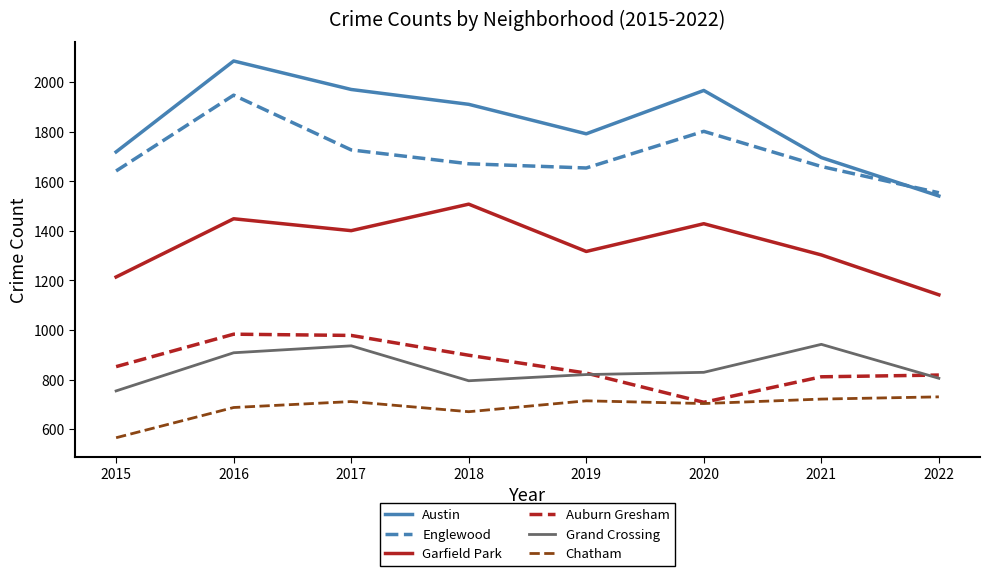

What is the highest value of the Austin series?

2086